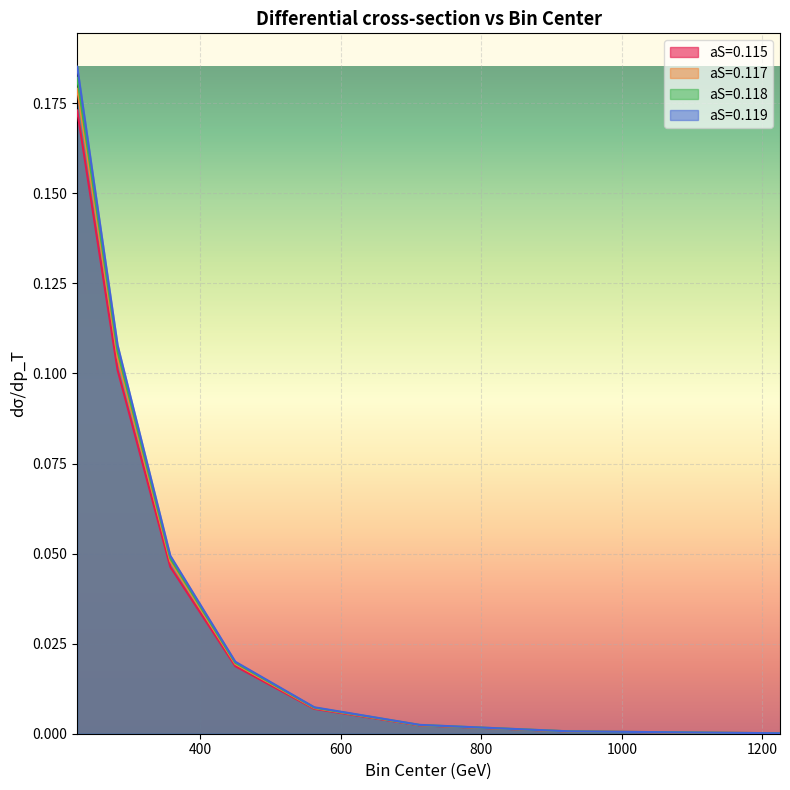

Reading left to right, list all the values displayed in this chart.

aS=0.115: 225.0=0.2	282.5=0.1	357.5=0.0	450.0=0.0	562.5=0.0	712.5=0.0	925.0=0.0	1225.0=0.0
aS=0.117: 225.0=0.2	282.5=0.1	357.5=0.0	450.0=0.0	562.5=0.0	712.5=0.0	925.0=0.0	1225.0=0.0
aS=0.118: 225.0=0.2	282.5=0.1	357.5=0.0	450.0=0.0	562.5=0.0	712.5=0.0	925.0=0.0	1225.0=0.0
aS=0.119: 225.0=0.2	282.5=0.1	357.5=0.0	450.0=0.0	562.5=0.0	712.5=0.0	925.0=0.0	1225.0=0.0